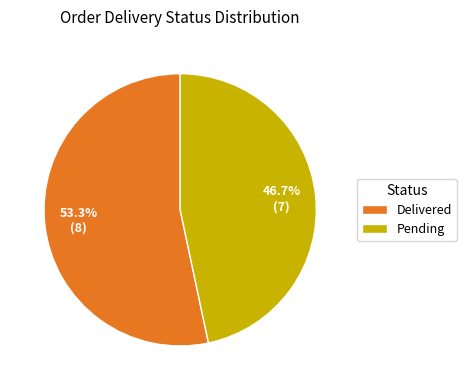

Is there any slice that represents more than half of the pie?

Yes